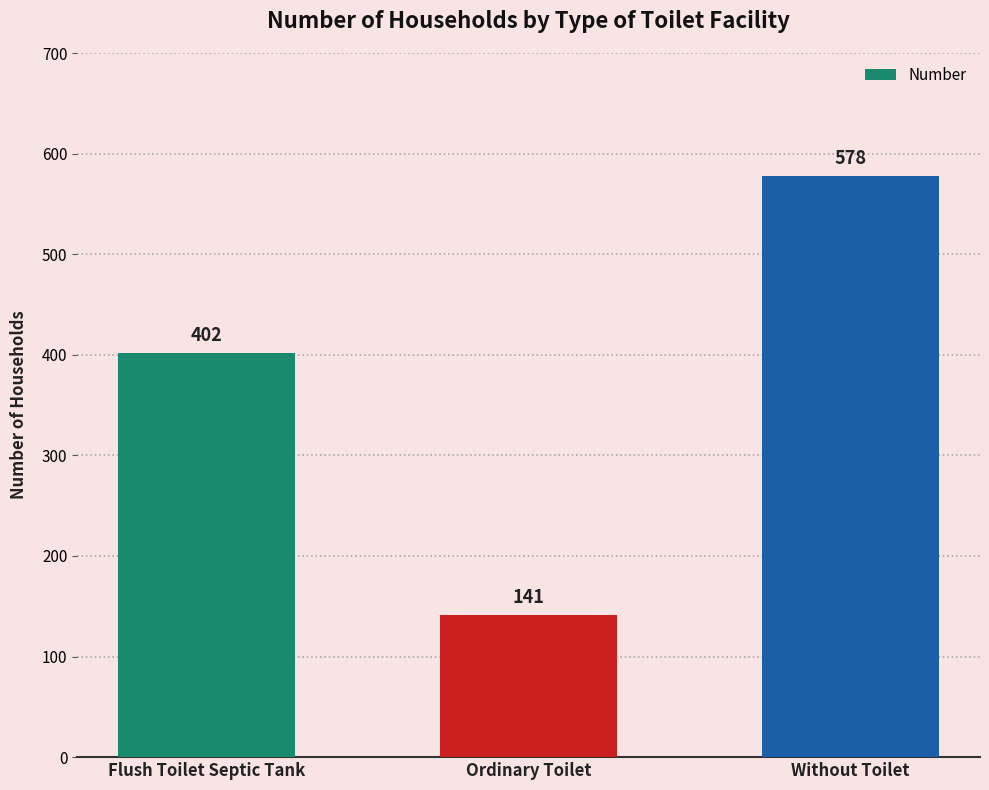

Does the chart contain any negative values?

No